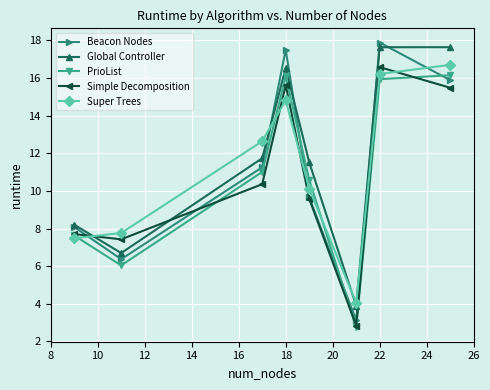

True or false: Super Trees has more than 2 points higher than both neighbors.

False